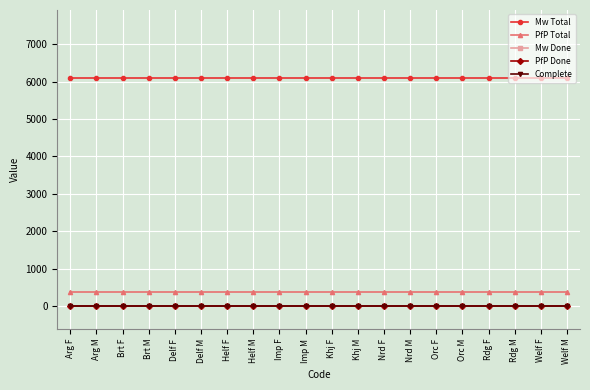

Is this an area chart (filled region under the line)?

No